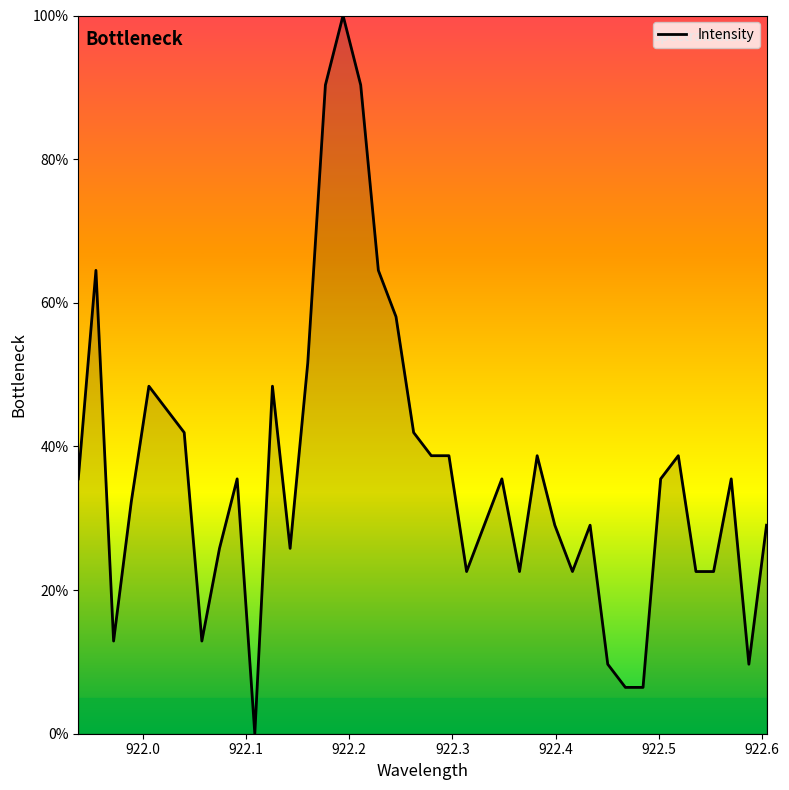

What is the greatest value displayed?

100.0